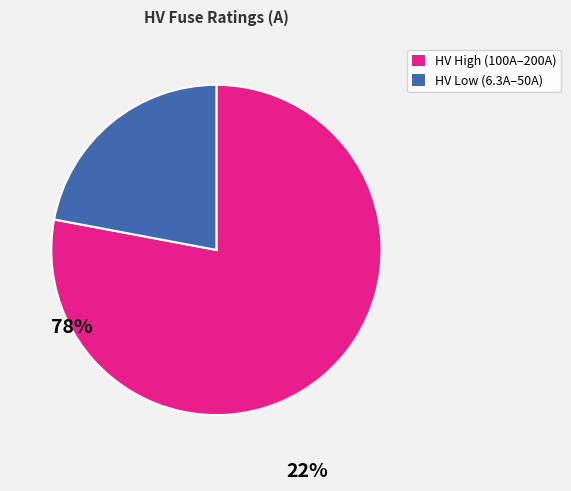

Does any single category account for the majority?

Yes